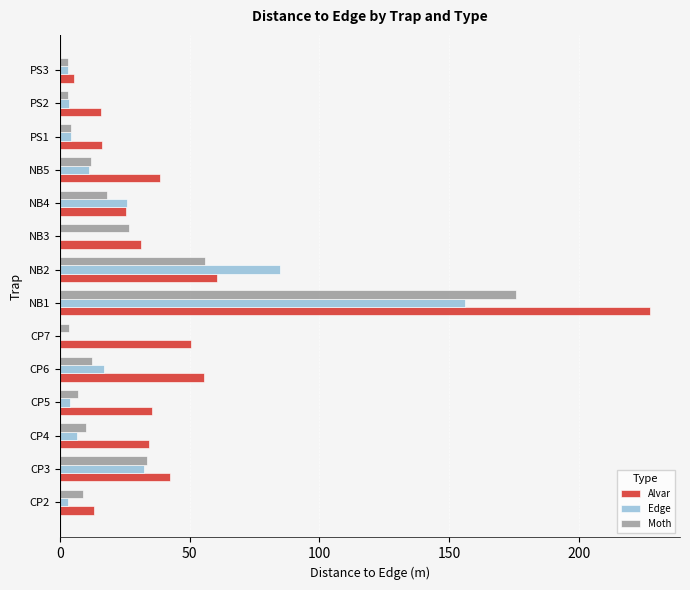

At which category does the chart reach its peak across all series?

NB1